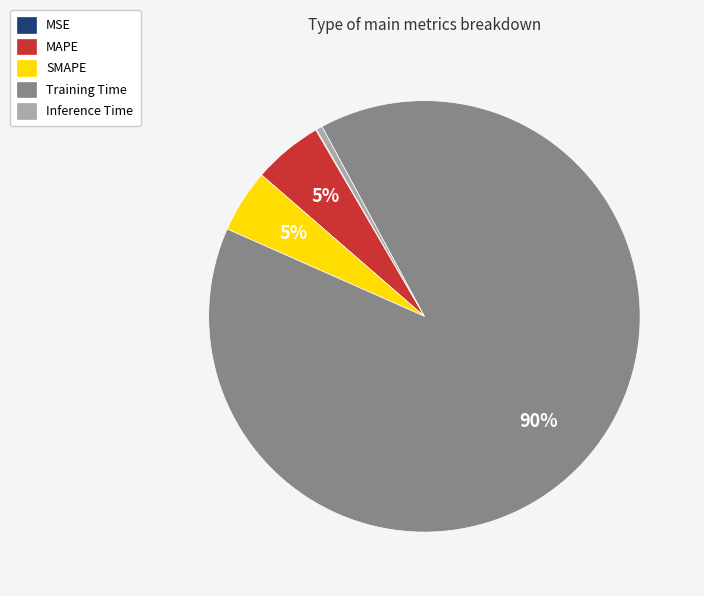

To the nearest percent, what is the average slice percentage?

20%